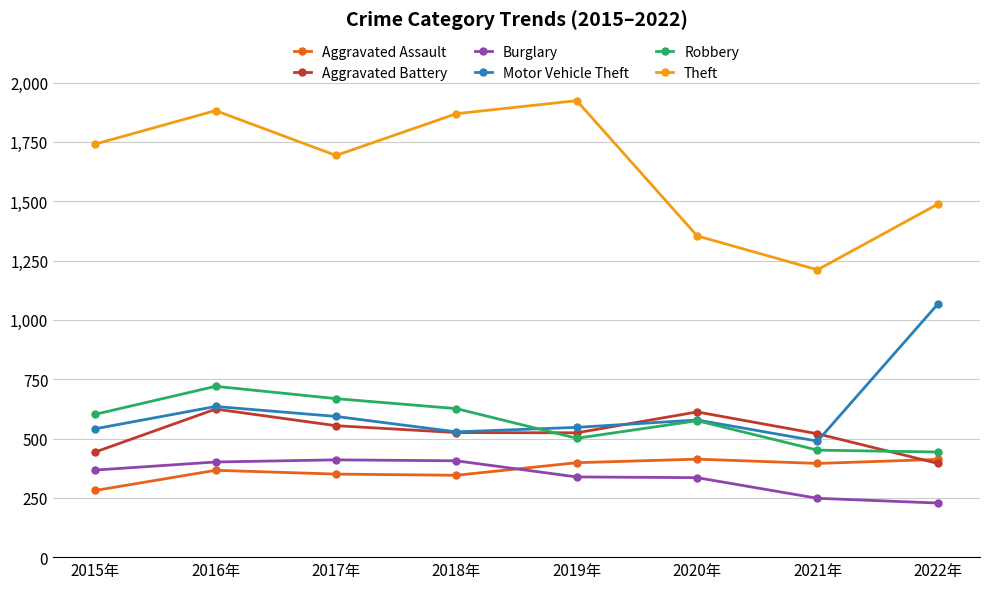

What is the lowest value of the Motor Vehicle Theft series?

489